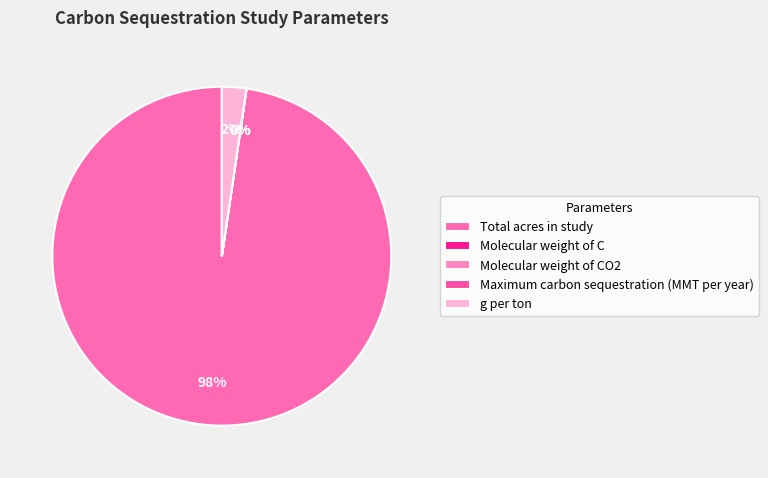

How many segments does this pie chart have?

5